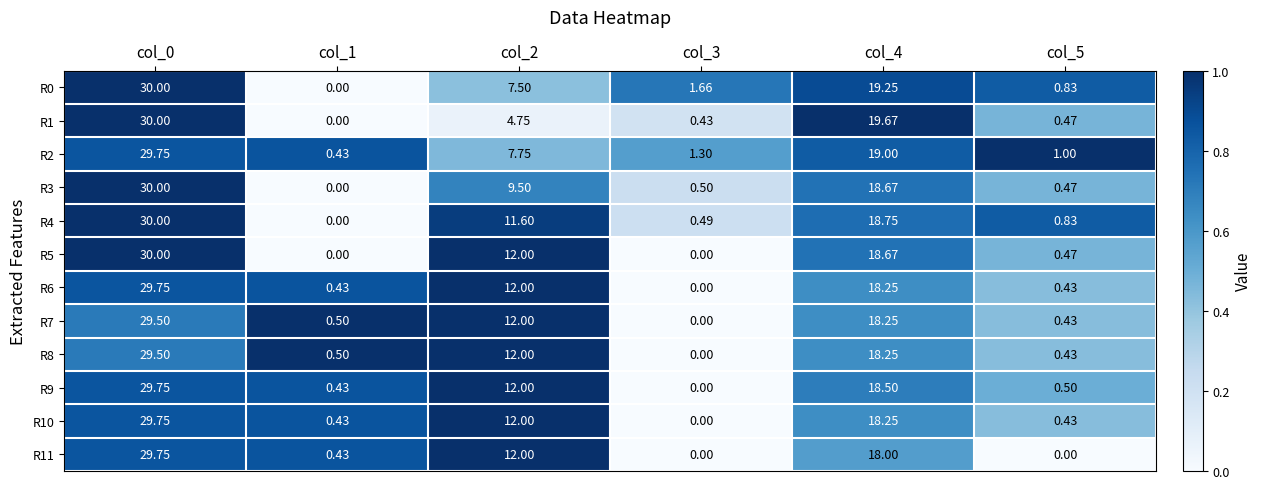

Is the value of R0 at col_2 greater than the value of R2 at col_3?

Yes